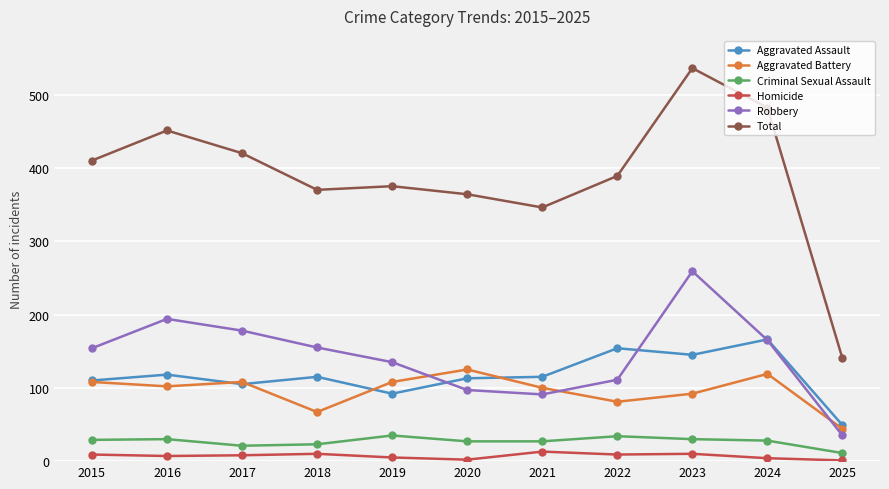

In Homicide, how many points are higher than both neighbors (excluding endpoints)?

3